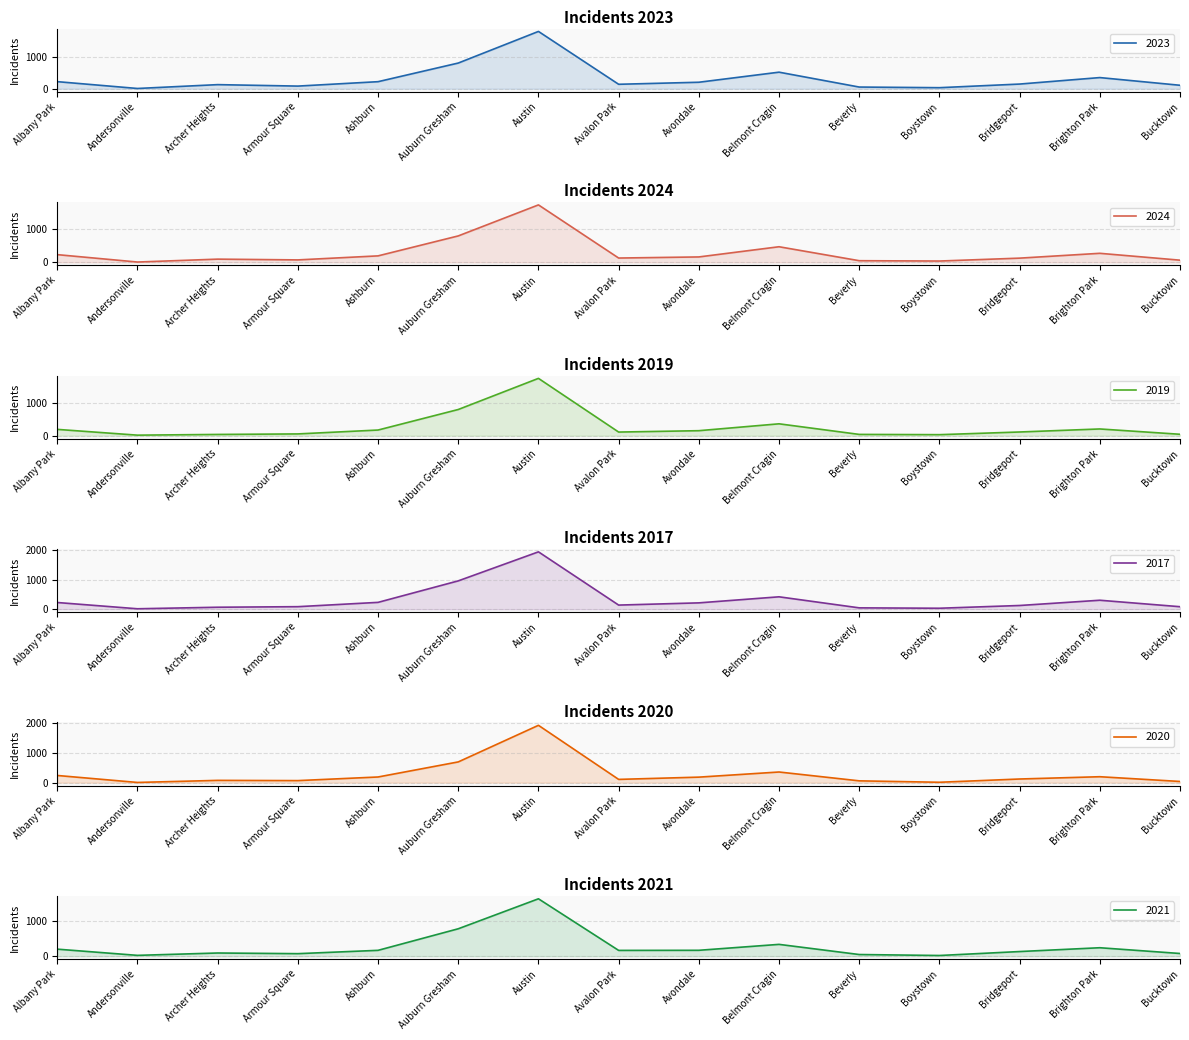

How many interior local peaks does the 2020 series have?

4